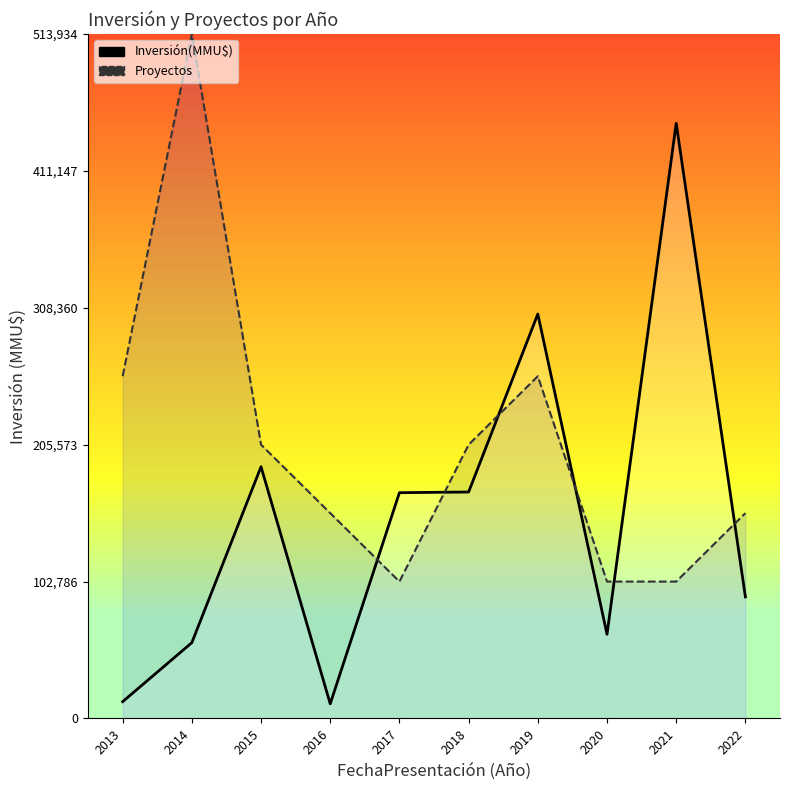

Between 2013 and 2019, which series saw the biggest shift?

Inversión(MMU$)